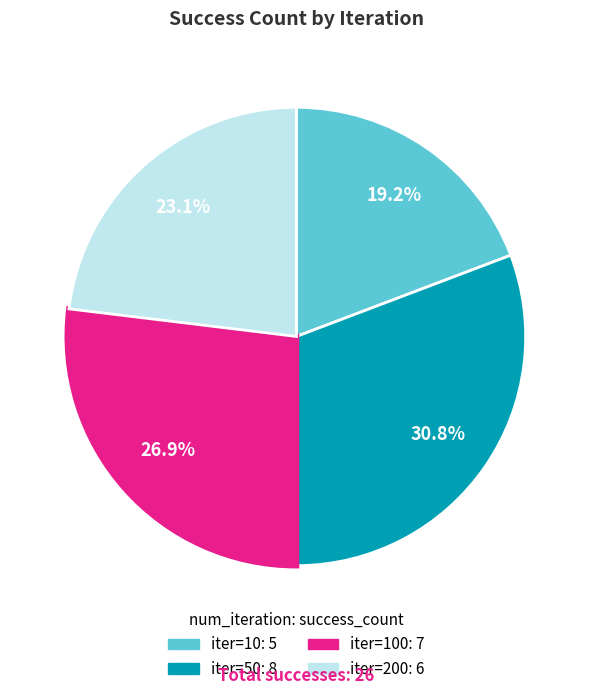

How many slices are in this pie chart?

4